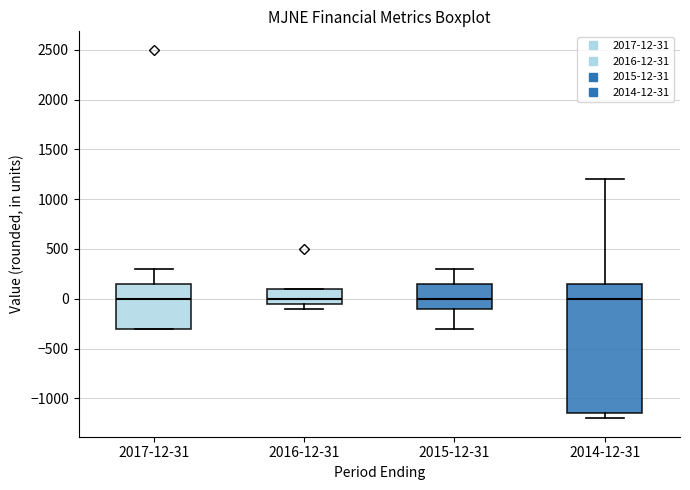

Which box is the tallest, from its lower edge to its upper edge?

2014-12-31